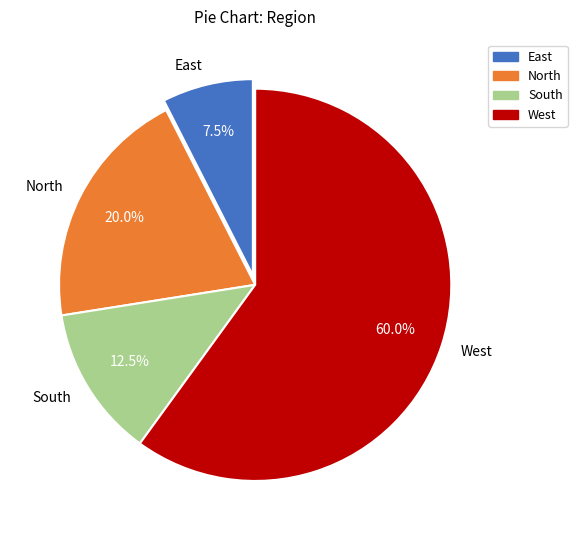

What is the total percentage of East and West?

67.5%